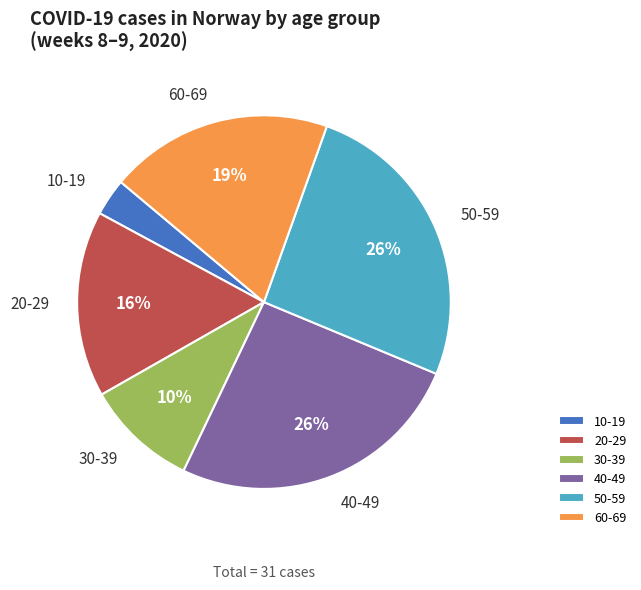

Is the sum of 30-39 and 40-49 greater than half?

No